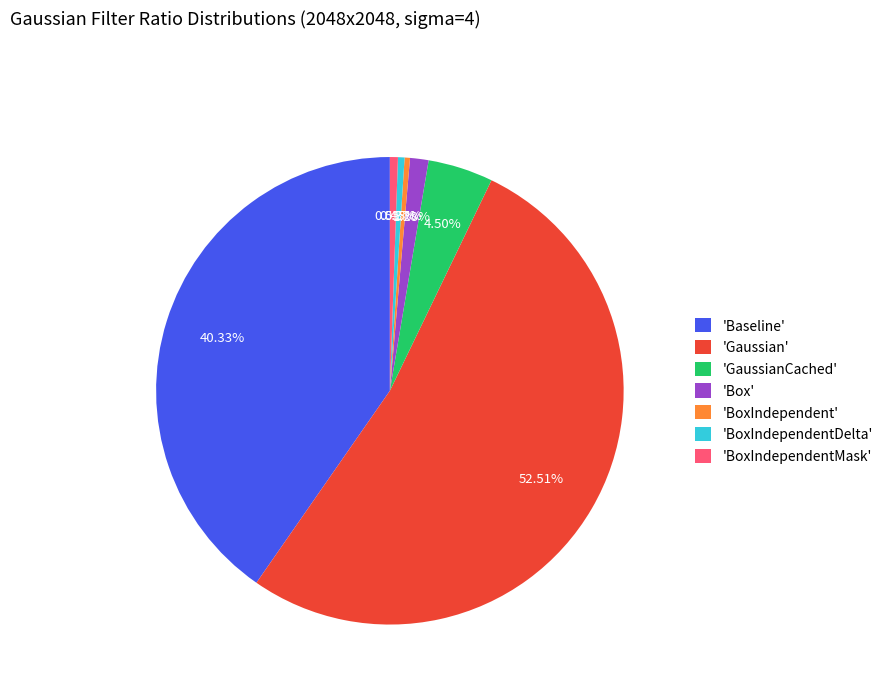

How many segments does this pie chart have?

7